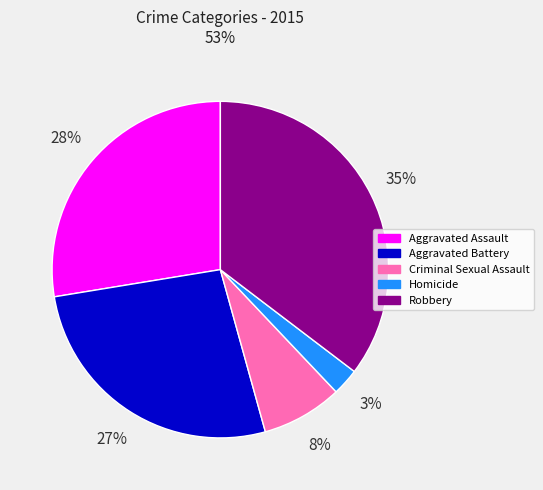

Approximately how many times larger is the value at Criminal Sexual Assault compared to Aggravated Assault?

0.3